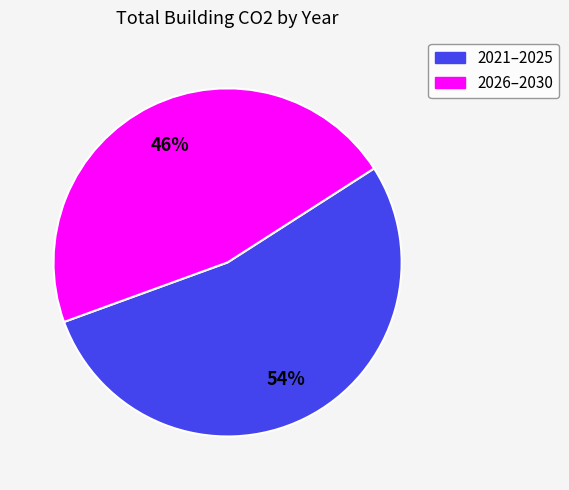

To the nearest percent, what is the average slice percentage?

50%